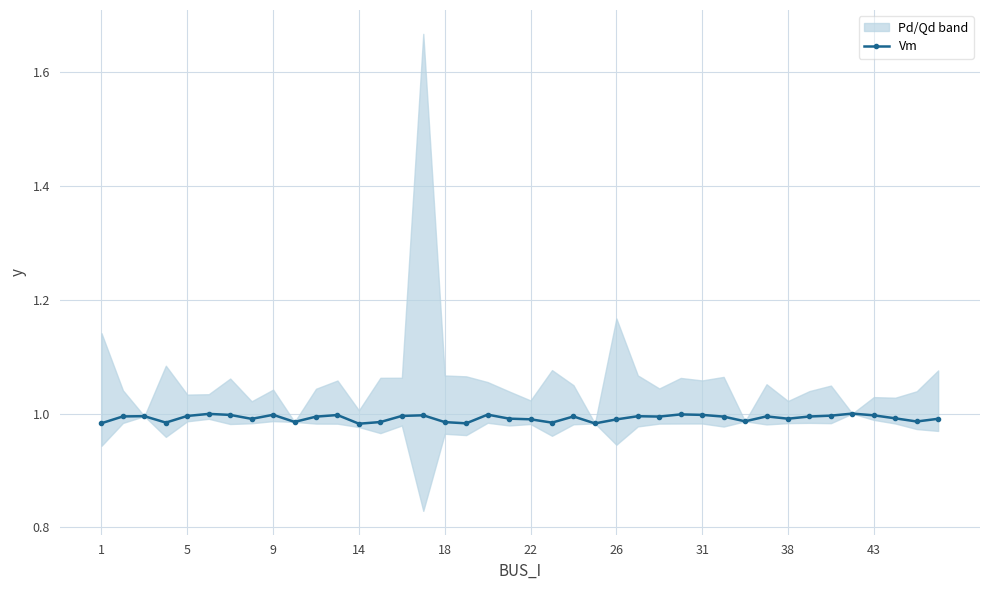

Is it true that Vm equals 0.4 at 5?

False